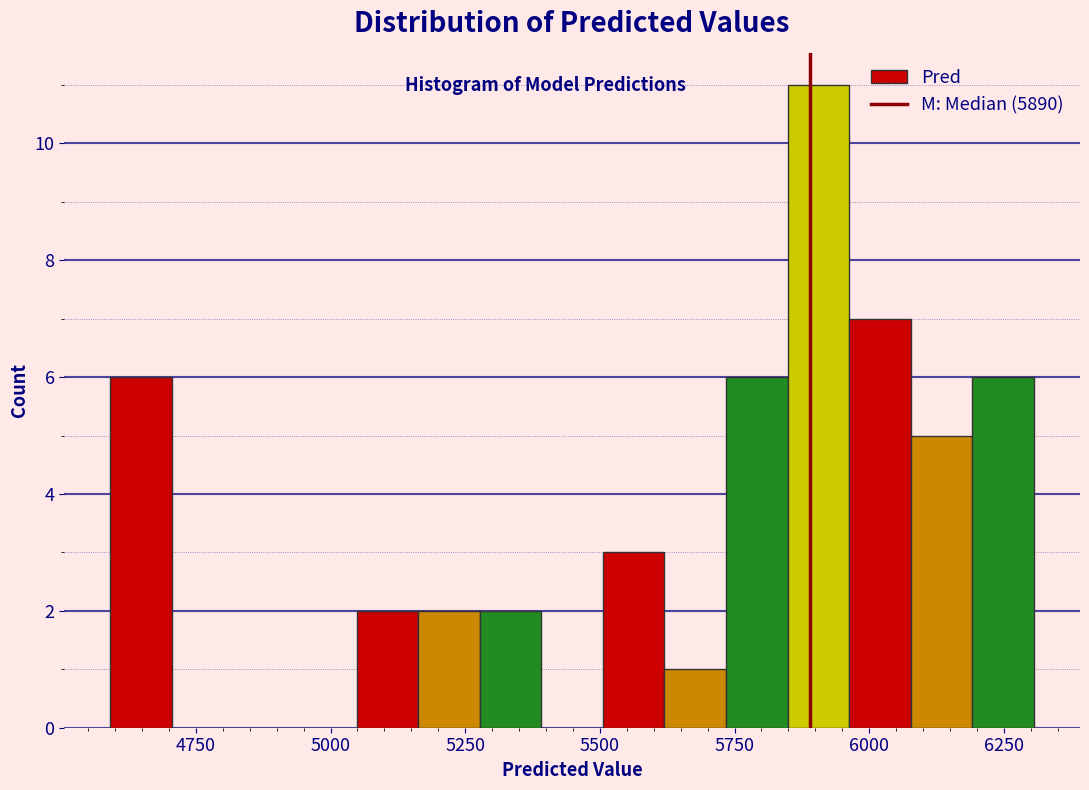

Read against the x-axis, roughly where is the centre of the tallest bar?

5900